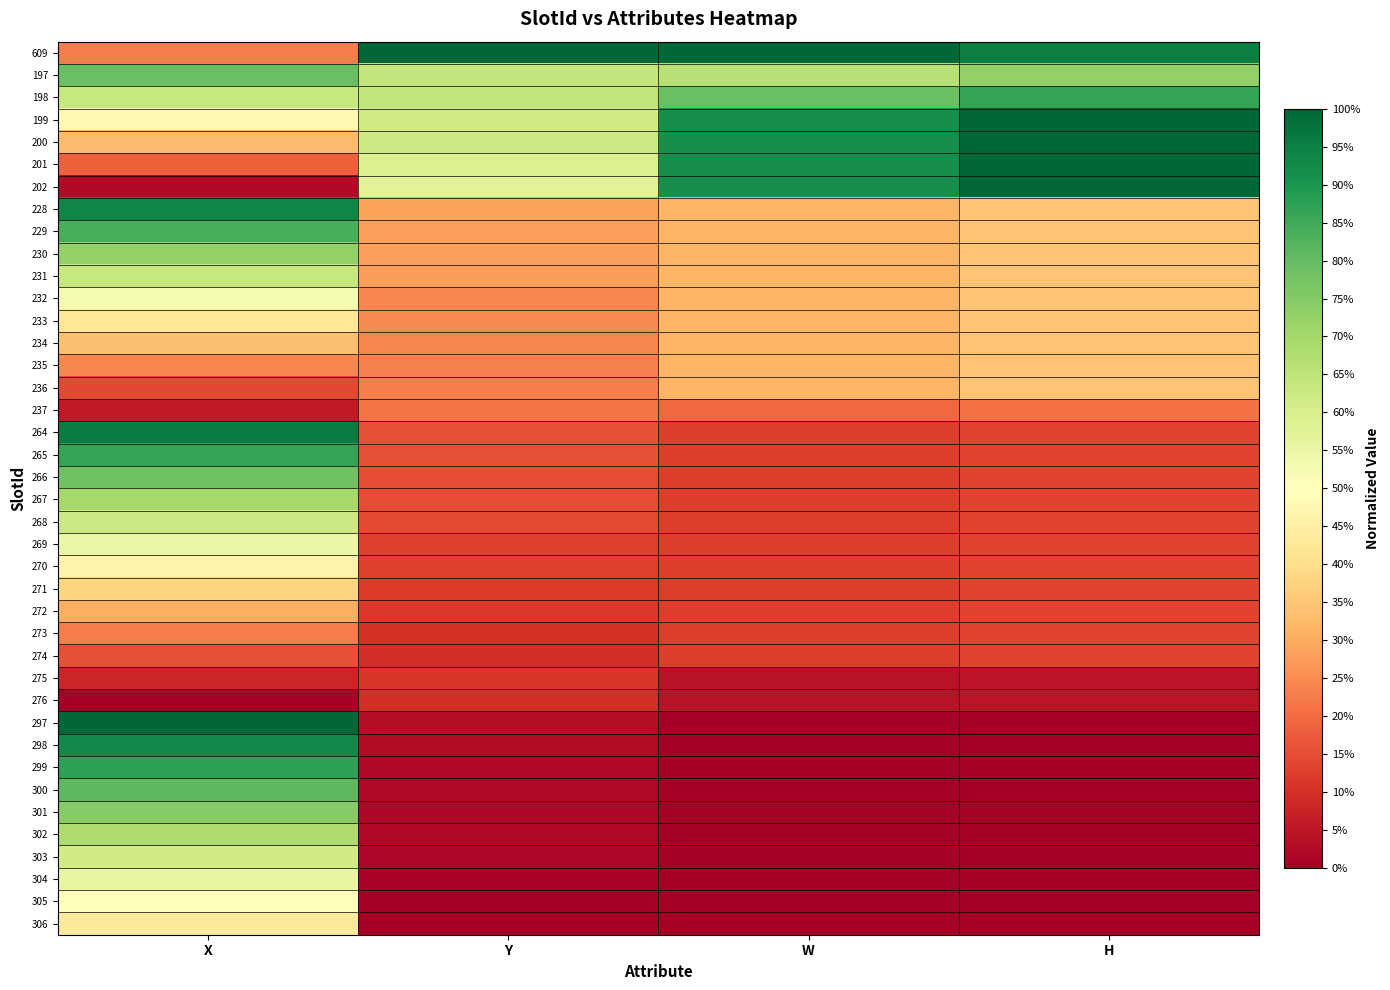

Which category has the lowest value across all series?

X